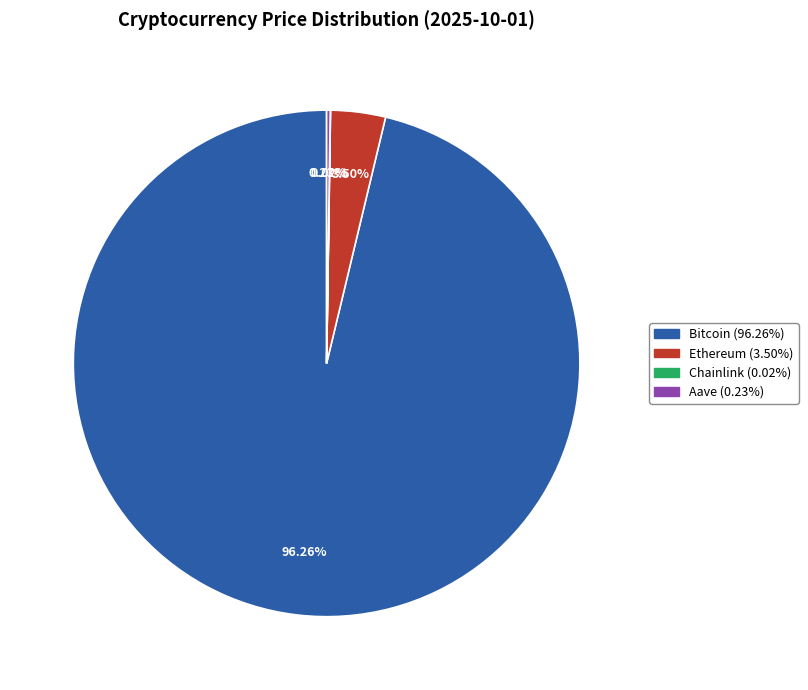

Which category has the biggest portion of the pie?

Bitcoin